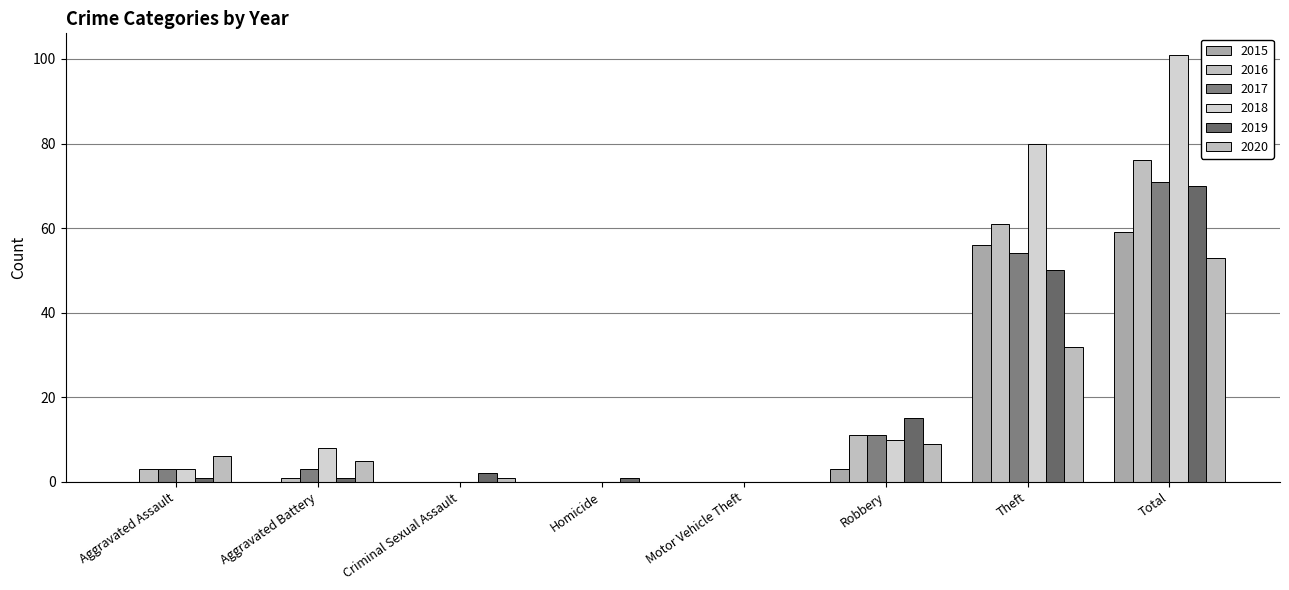

Reading left to right, list all the values displayed in this chart.

2015: 0	0	0	0	0	3	56	59
2016: 3	1	0	0	0	11	61	76
2017: 3	3	0	0	0	11	54	71
2018: 3	8	0	0	0	10	80	101
2019: 1	1	2	1	0	15	50	70
2020: 6	5	1	0	0	9	32	53